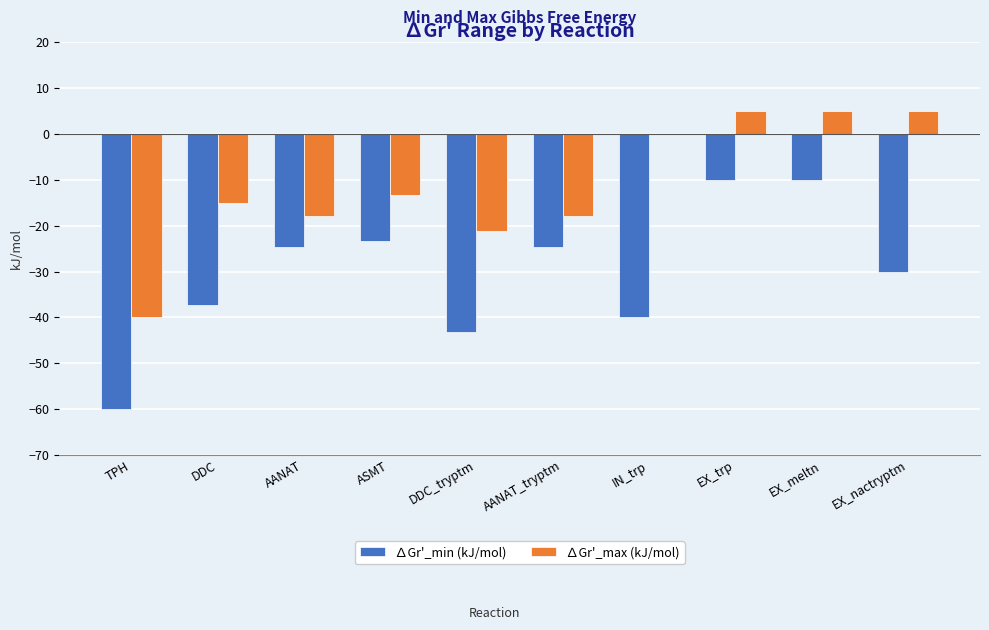

What is the greatest value displayed?

5.0